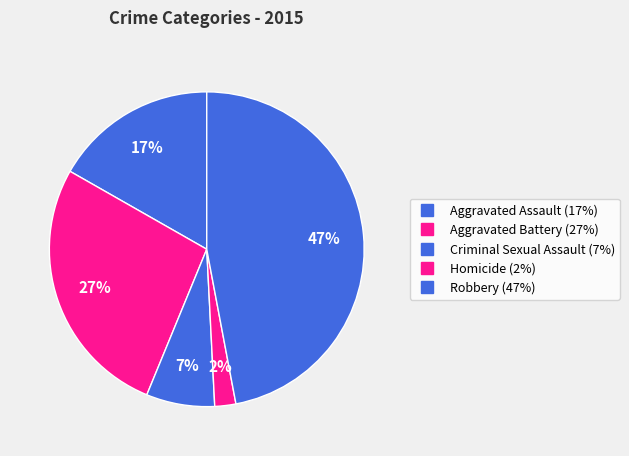

Combined, what portion of the pie is Robbery and Aggravated Battery?

74.1%